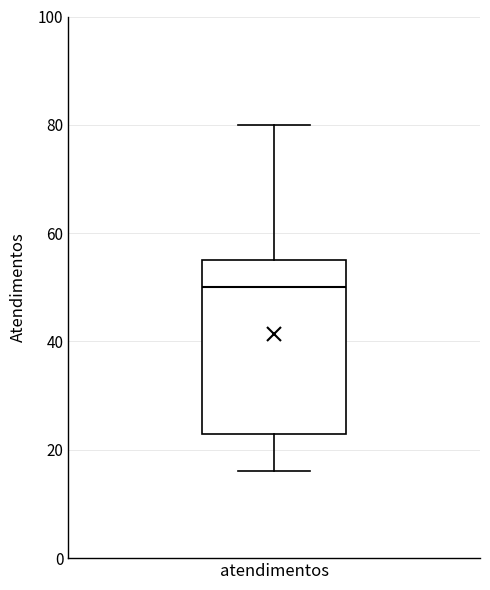

Where does the upper whisker of the box for atendimentos end on the y-axis? The values are not printed on the chart, so give them approximately, as read against the axis.

80